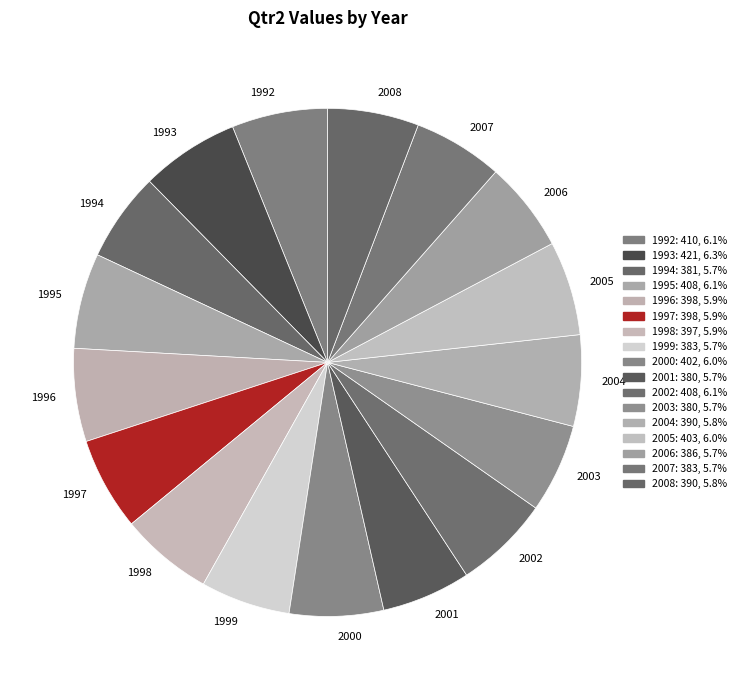

Is it true that 1995 is 1% of the pie?

False